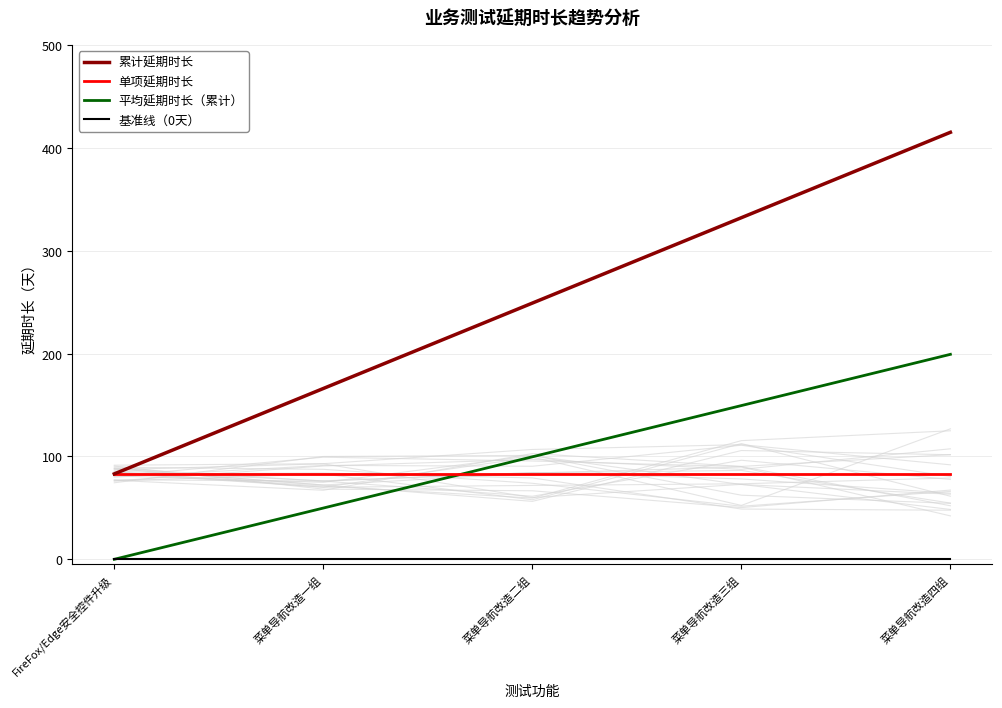

What is the value of the 单项延期时长 point at the 5th from the left?

83.0